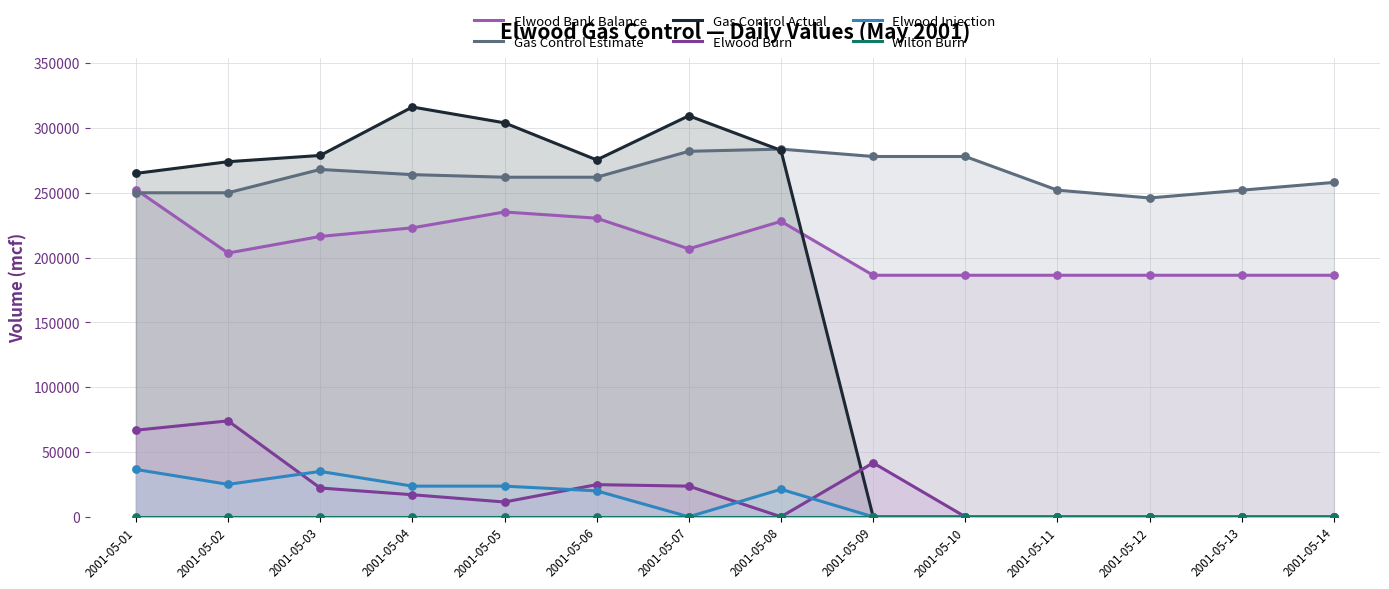

At how many categories does at least one series exceed 250061?

13